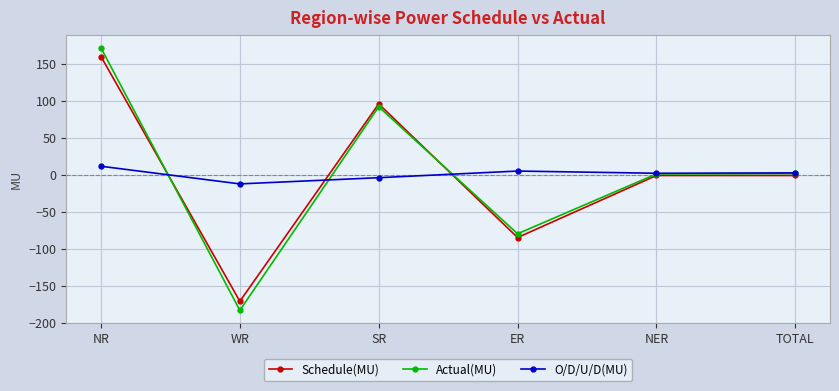

Count the number of categories in the chart.

6